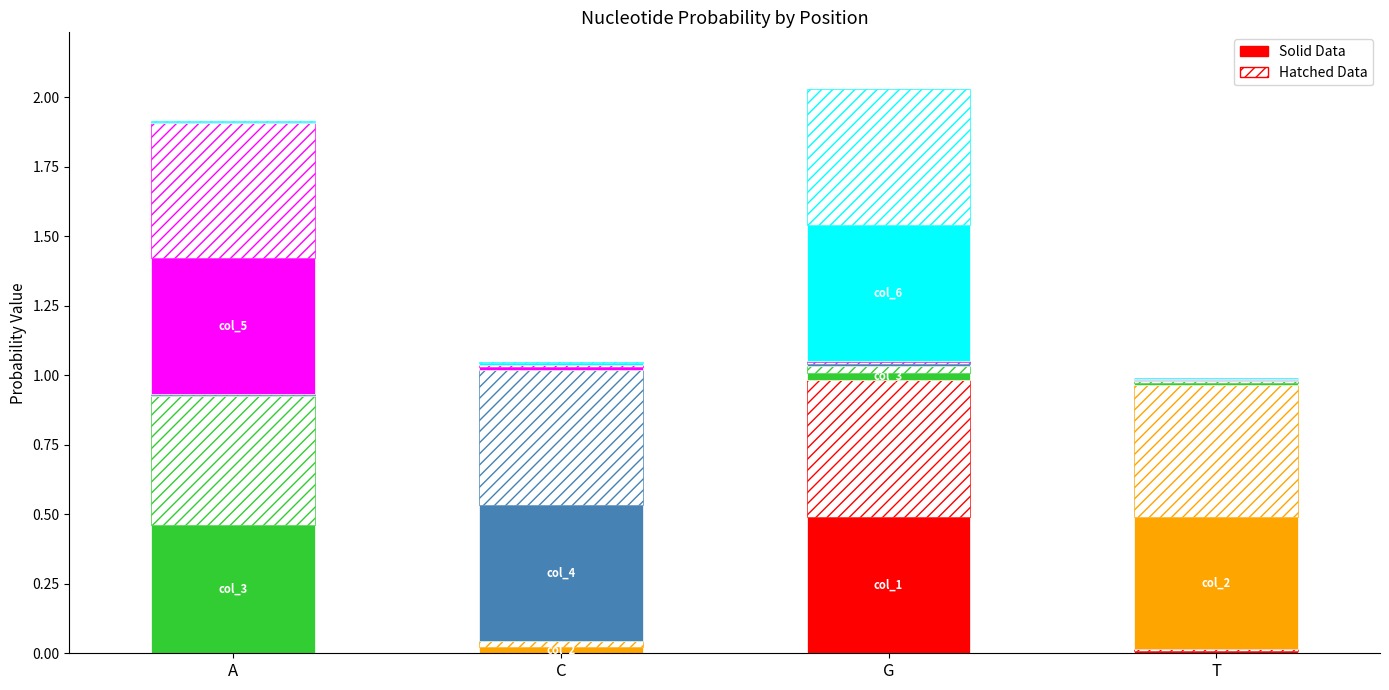

Which label corresponds to the largest value in the chart?

G